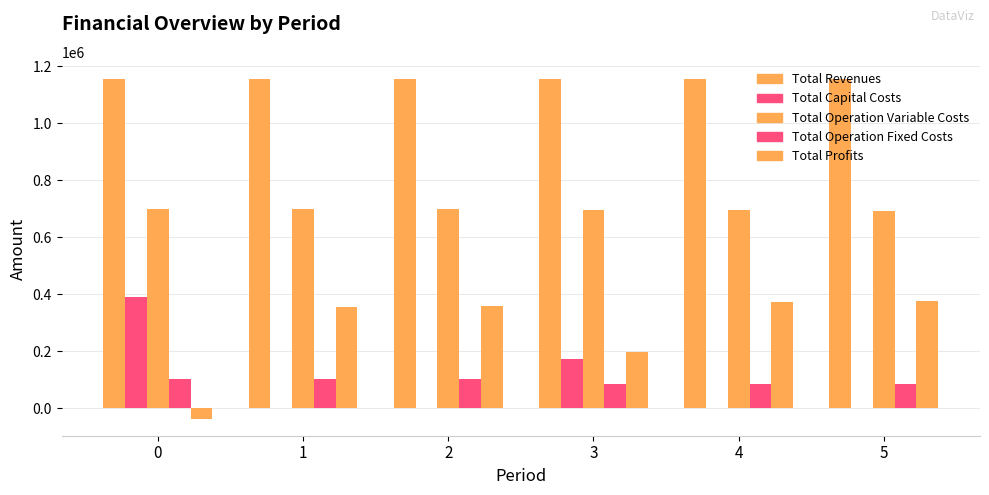

Are the bars grouped side by side (vs. stacked)?

Yes